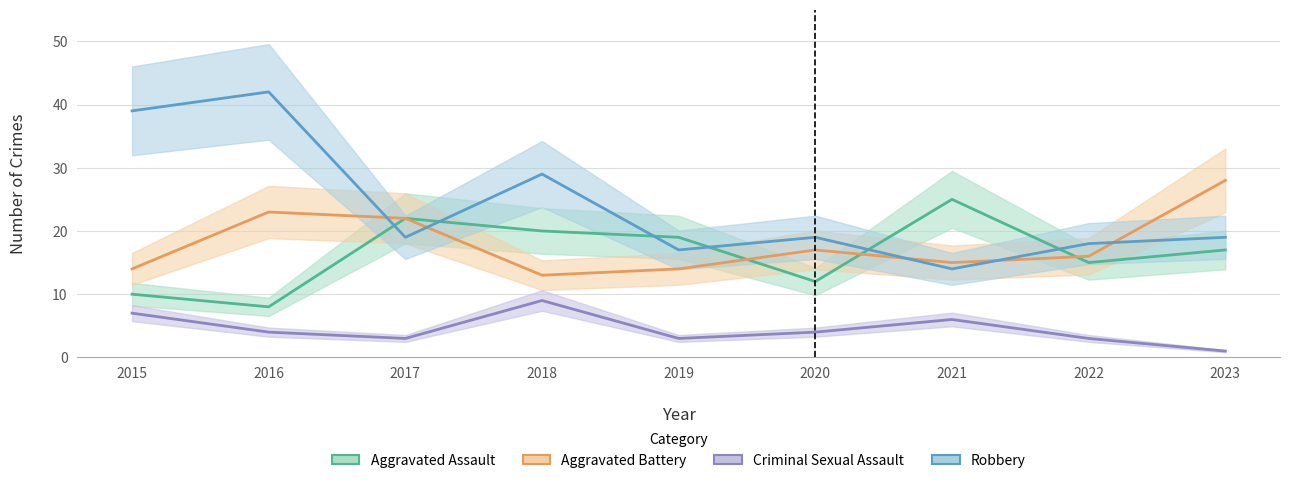

Is it true that Aggravated Assault equals 20 at 2018?

True